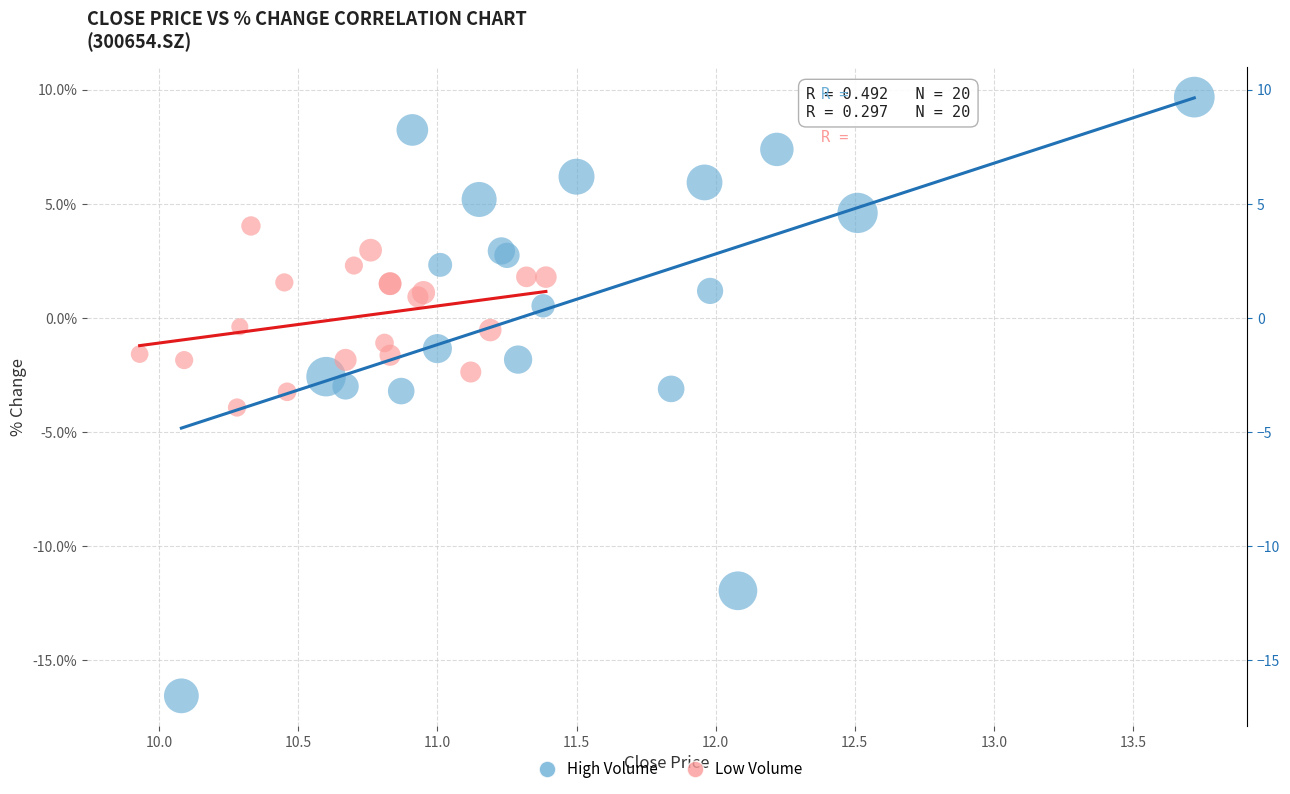

What are all the series names shown in the legend?

High Volume, Low Volume